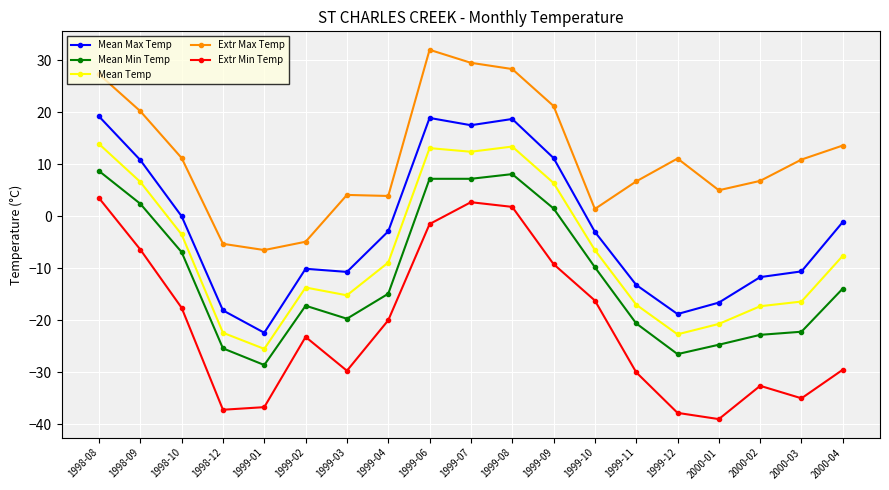

What is the label of the 3rd point from the left?

1998-10